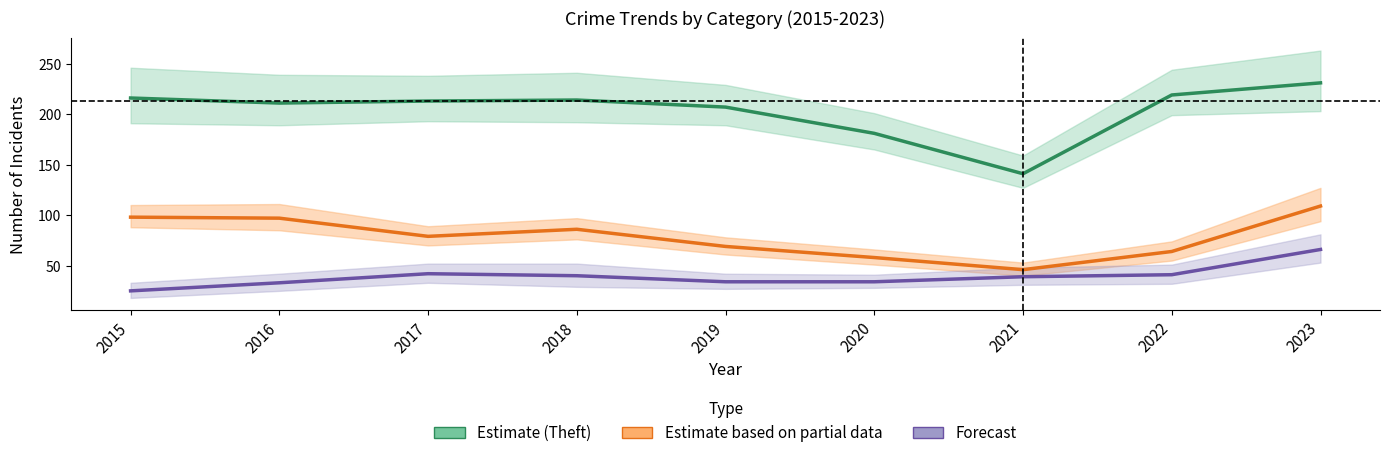

Between 2016 and 2017, which series saw the biggest shift?

Burglary + MVT (Partial)